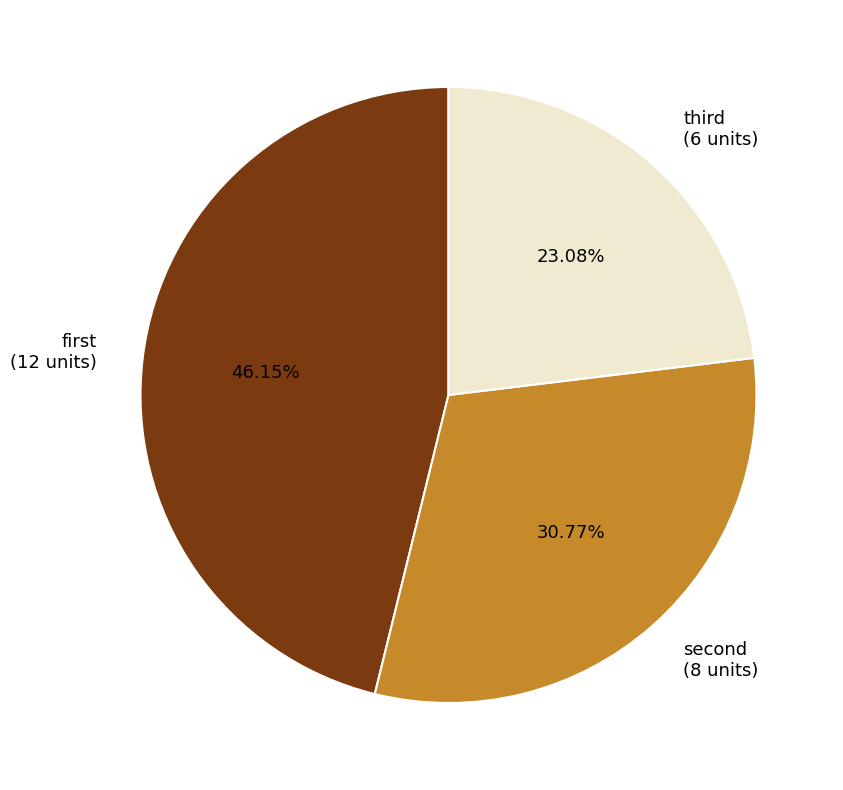

To the nearest percent, what is the average slice percentage?

33%